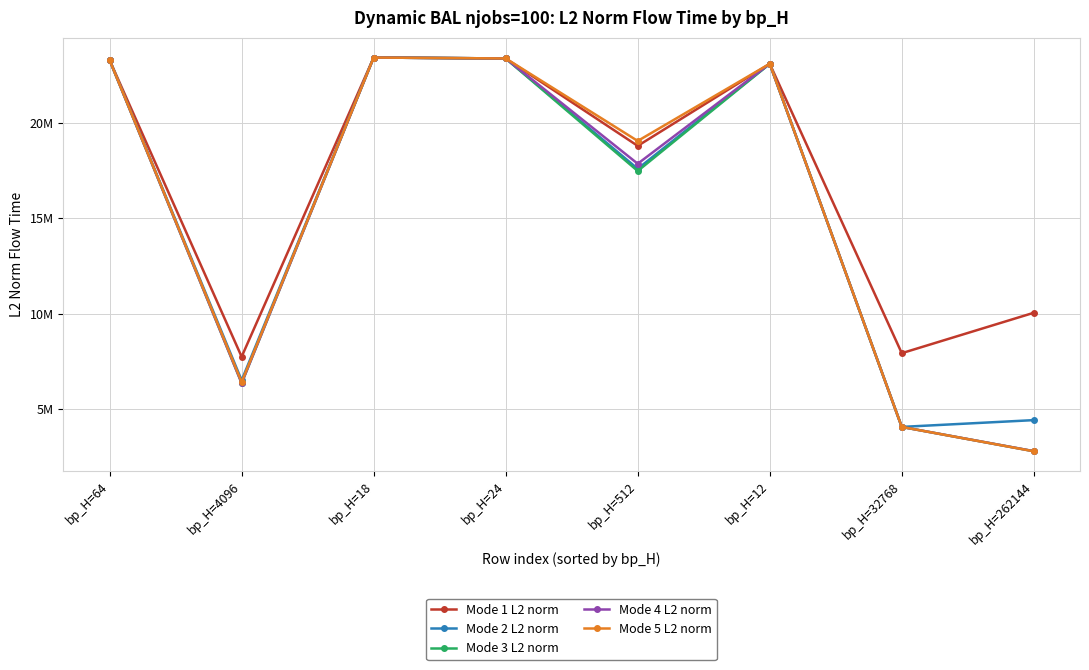

Read the Mode 4 L2 norm value at bp_H=64.

23312362.7